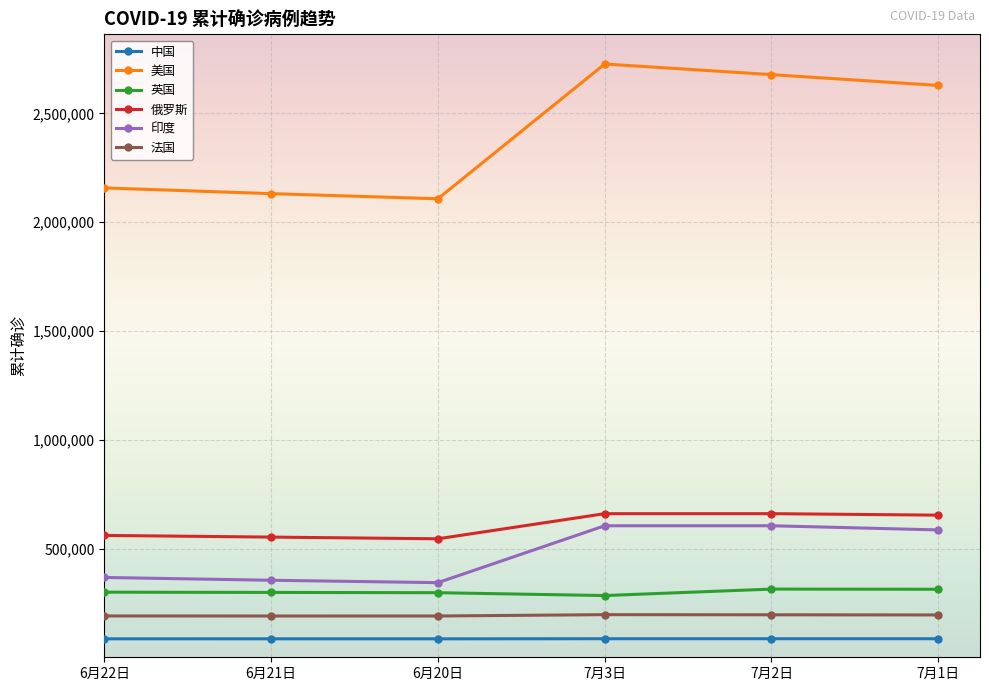

What is the minimum value shown in the chart?

84823